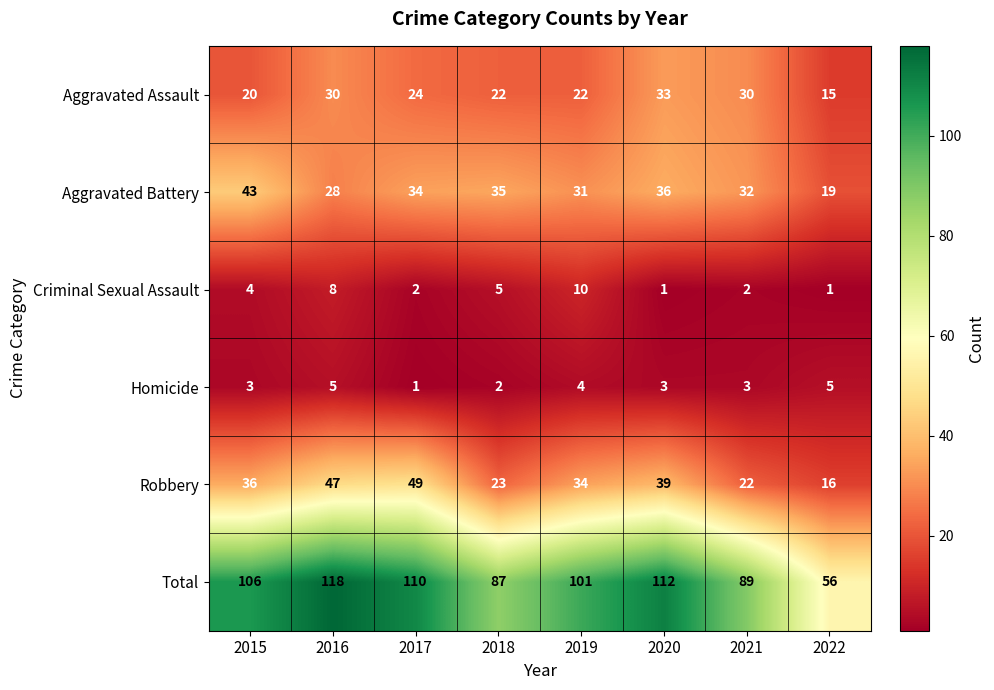

What is the sum of all Total values?

779